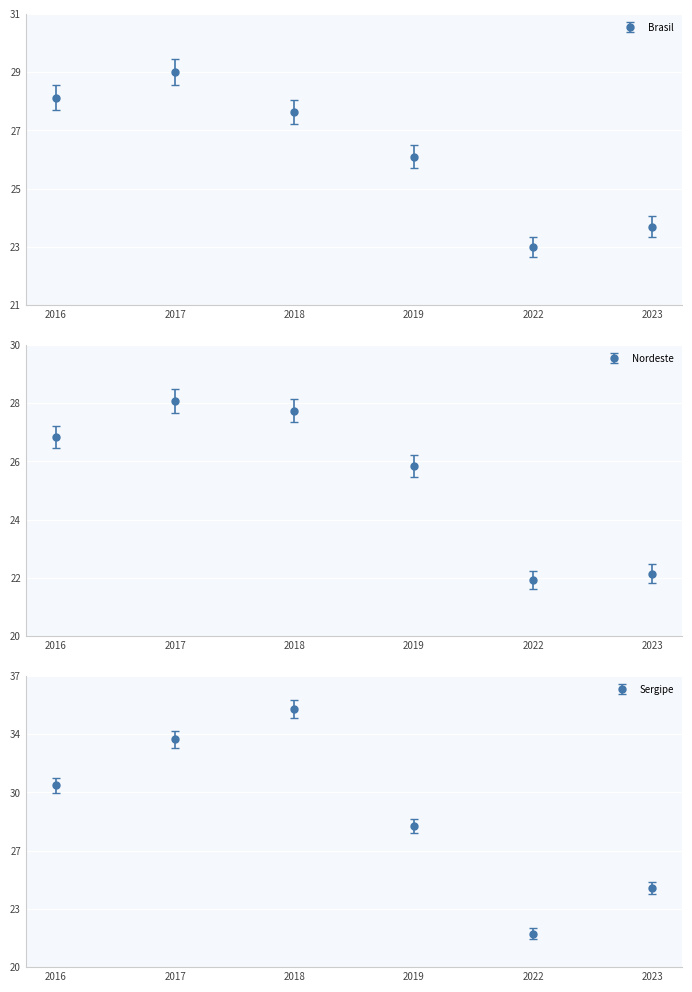

Rank the series at 2018 from highest to lowest value.

Sergipe, Brasil, Nordeste